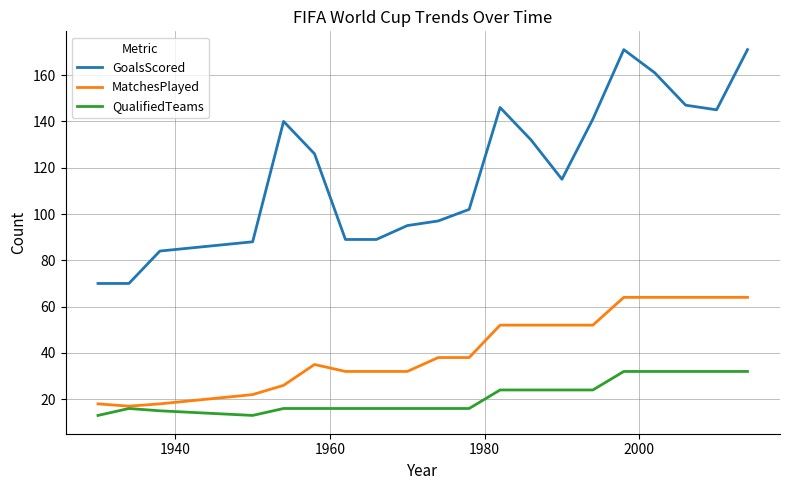

Which series has the widest spread of values?

GoalsScored